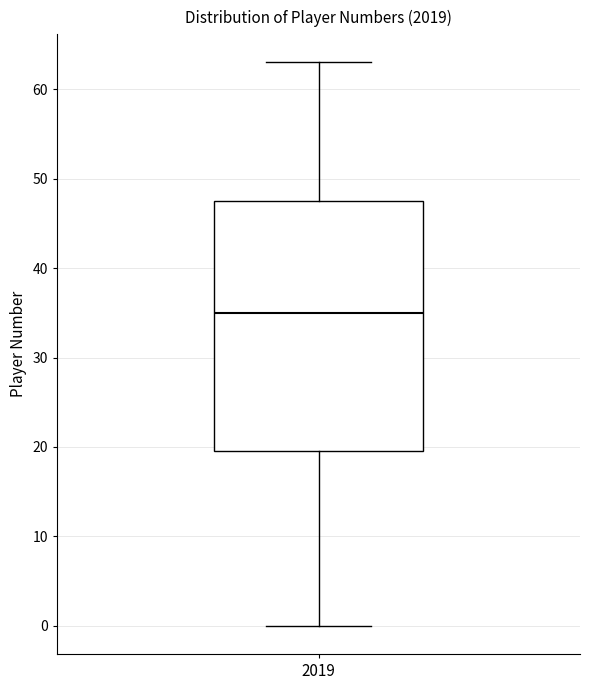

Transcribe this box plot: give where the median line is, the range the box spans, and where the two whiskers end, as read against the y-axis. The values are not printed on the chart, so give them approximately, as read against the axis.

median 35, box 20 to 48, whiskers 0 to 63